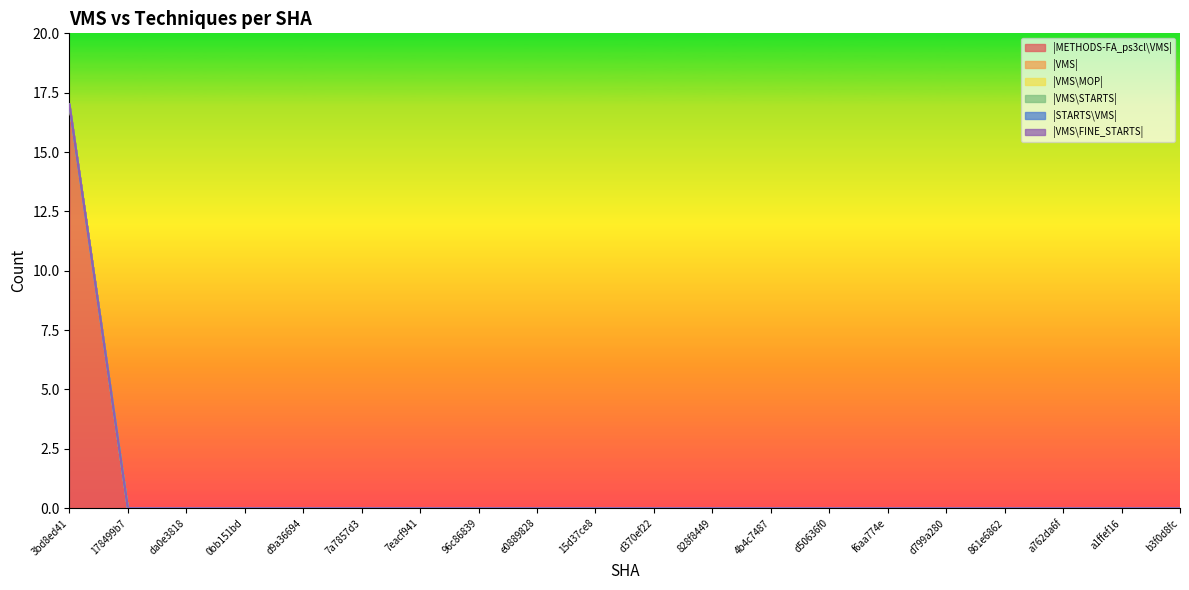

True or false: |VMS\FINE_STARTS| and |VMS\MOP| intersect in this chart.

False